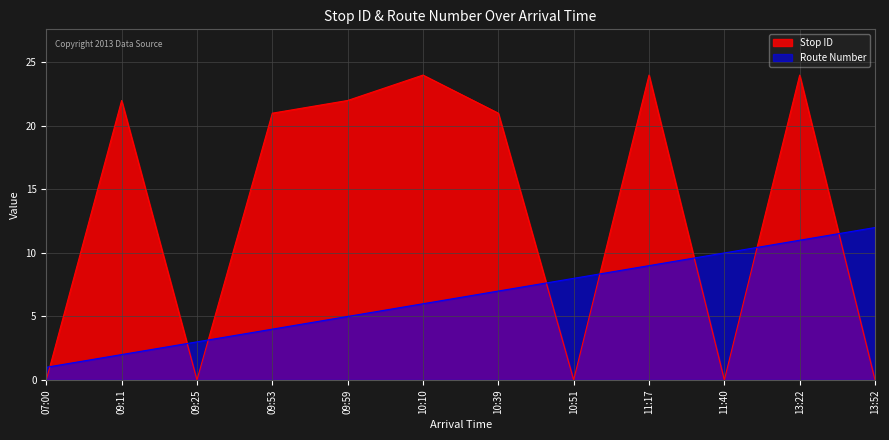

At which category is the sum across all series the highest?

13:22